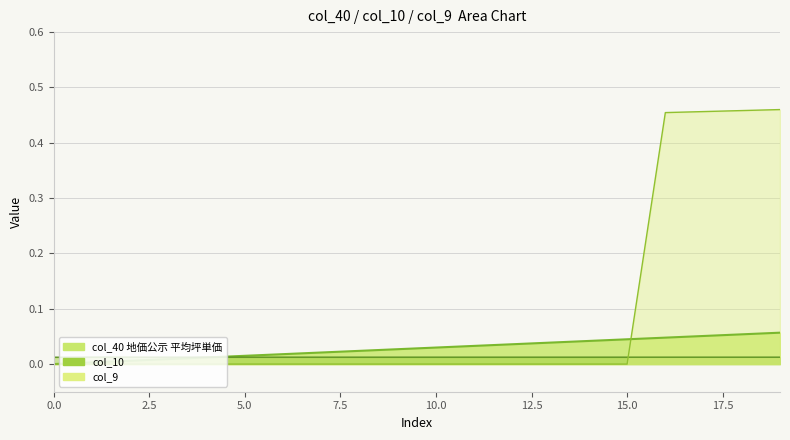

At which category does the chart reach its peak across all series?

19